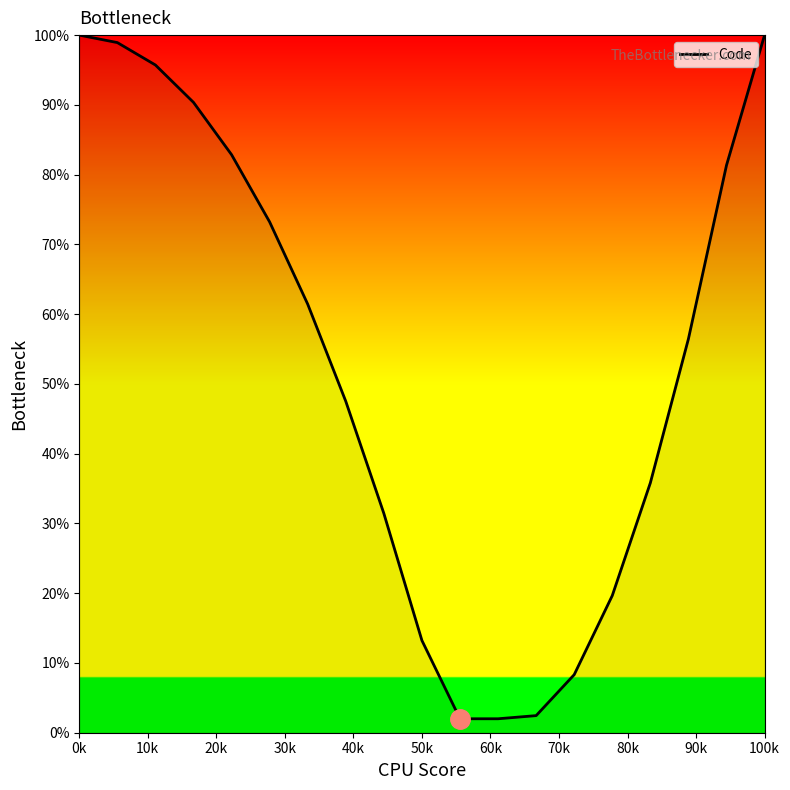

What is the smallest value displayed?

2.0